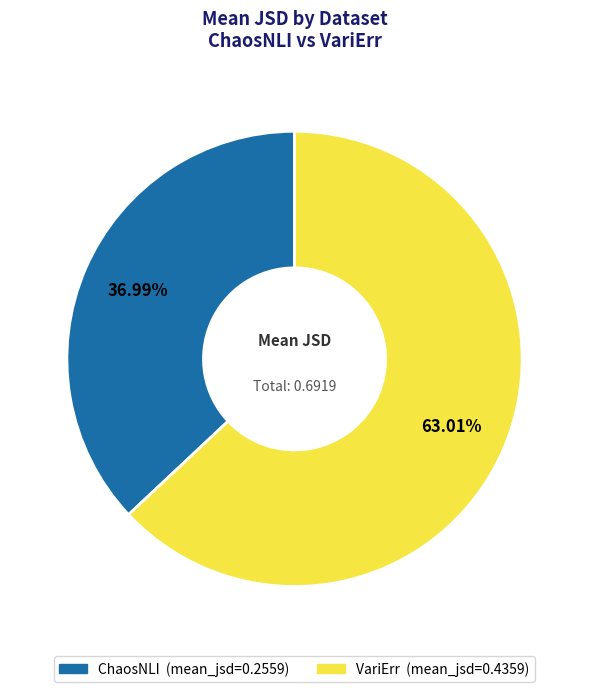

Count the number of slices in the pie.

2